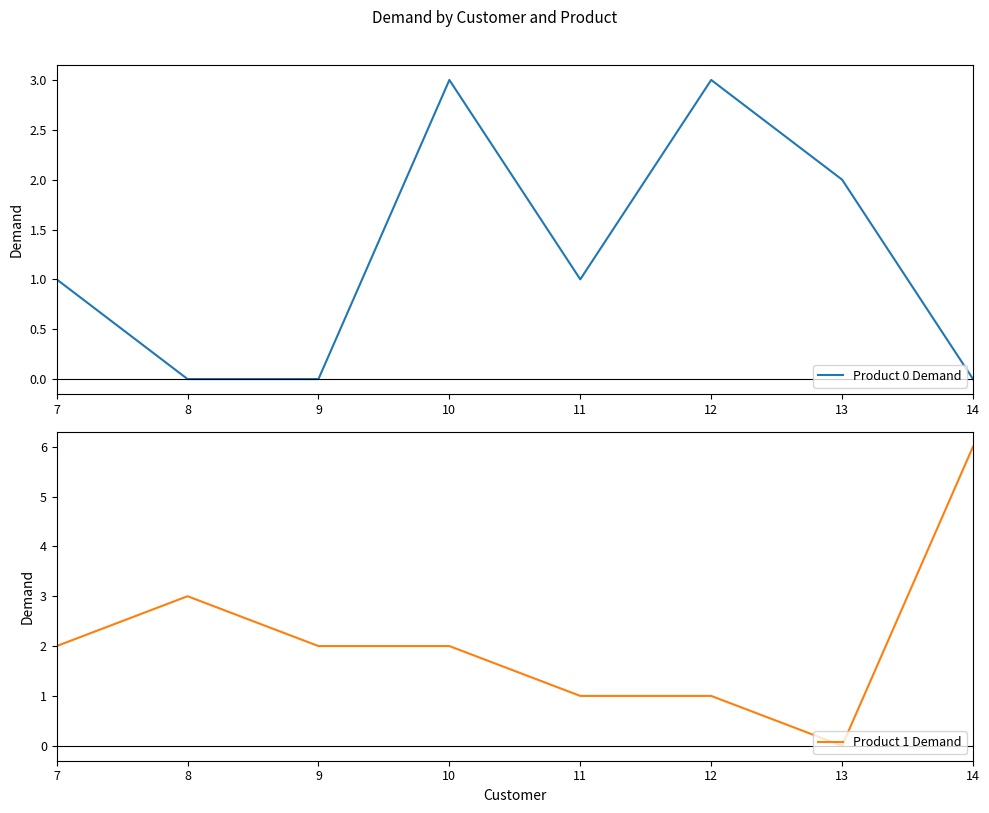

Does the chart display data point markers on the line(s)?

No